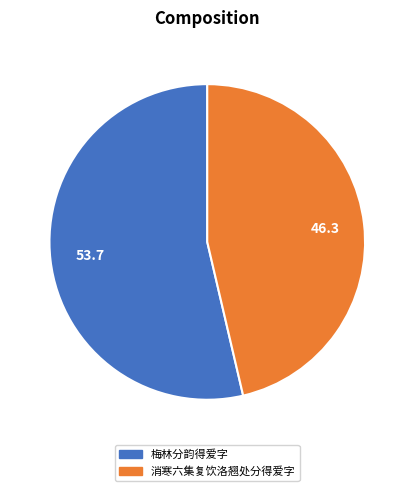

Which category has the smallest portion of the pie?

消寒六集复饮洛翘处分得爱字